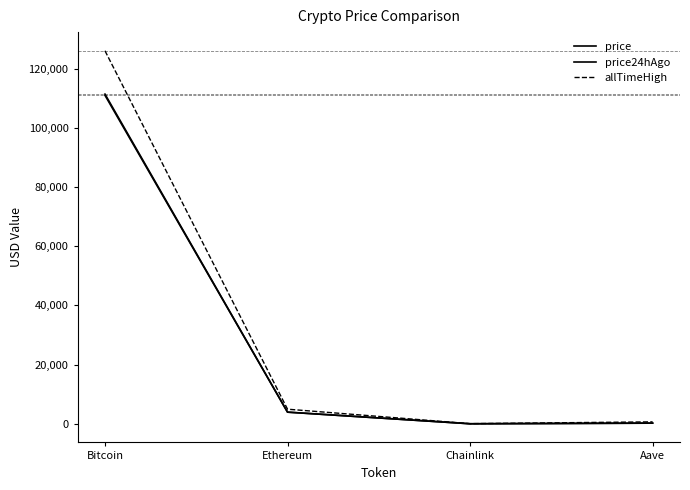

Which category has the highest value in the allTimeHigh series?

Bitcoin